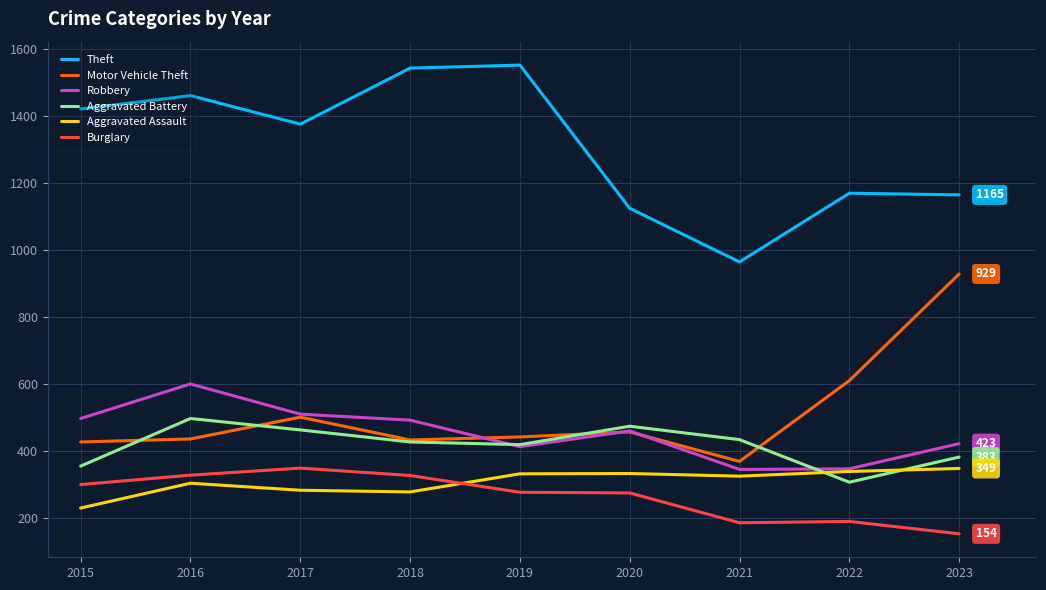

True or false: Theft and Aggravated Assault cross at least once.

False